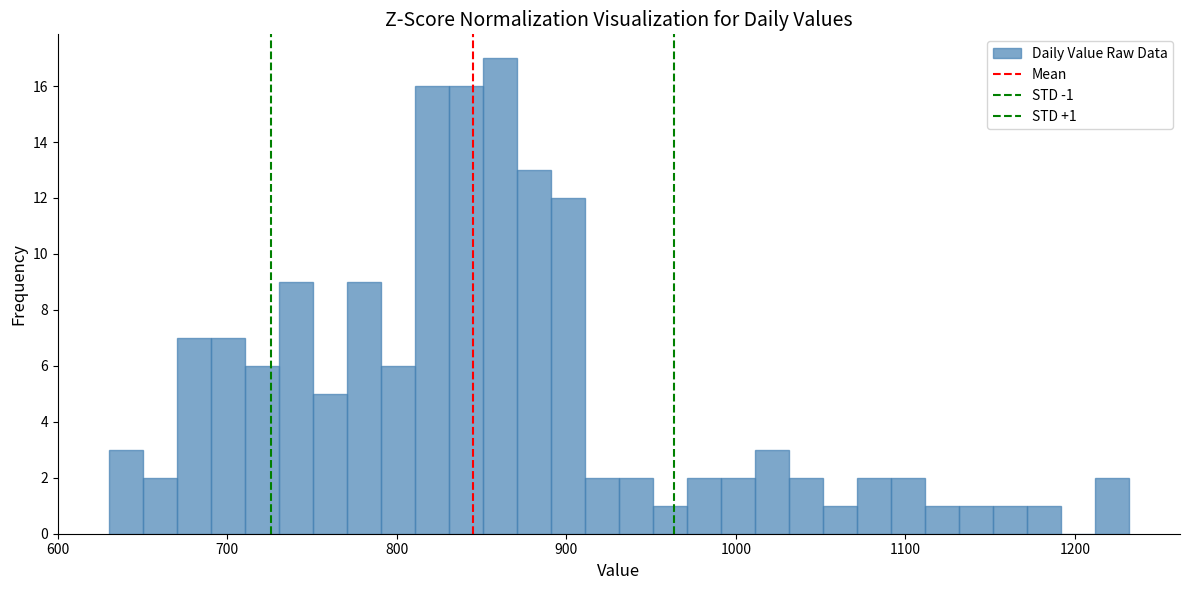

Around what value on the x-axis is the tallest bar? Give the approximate position of its centre, as read against the axis.

860